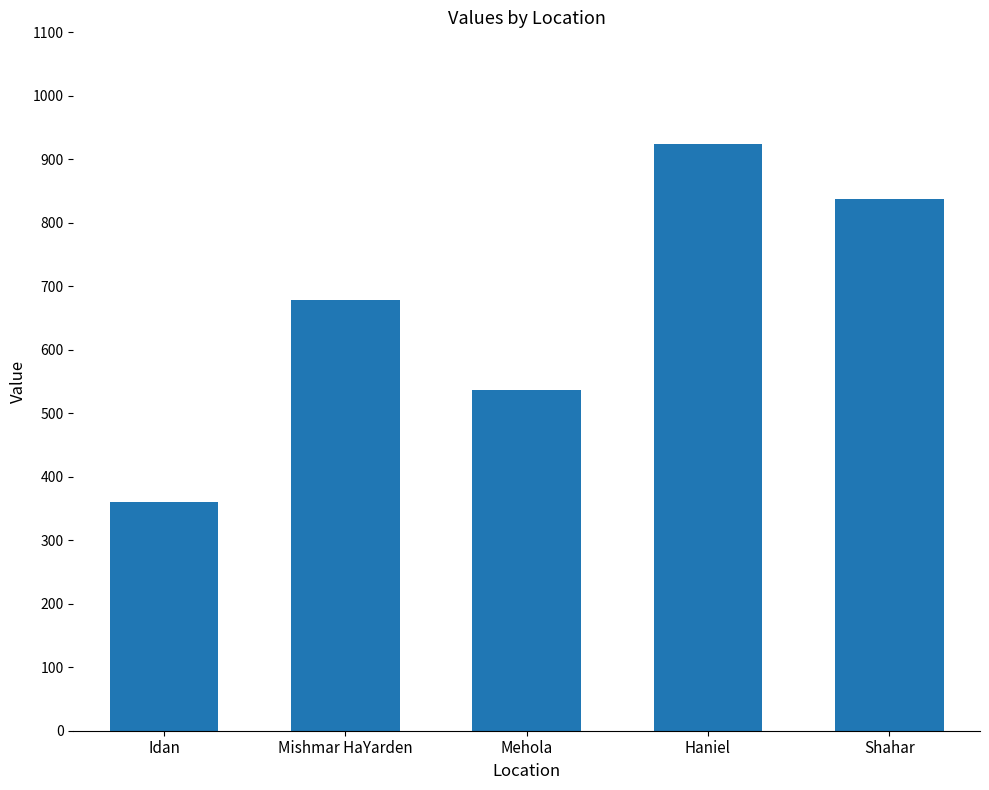

How many bars are there in total?

5